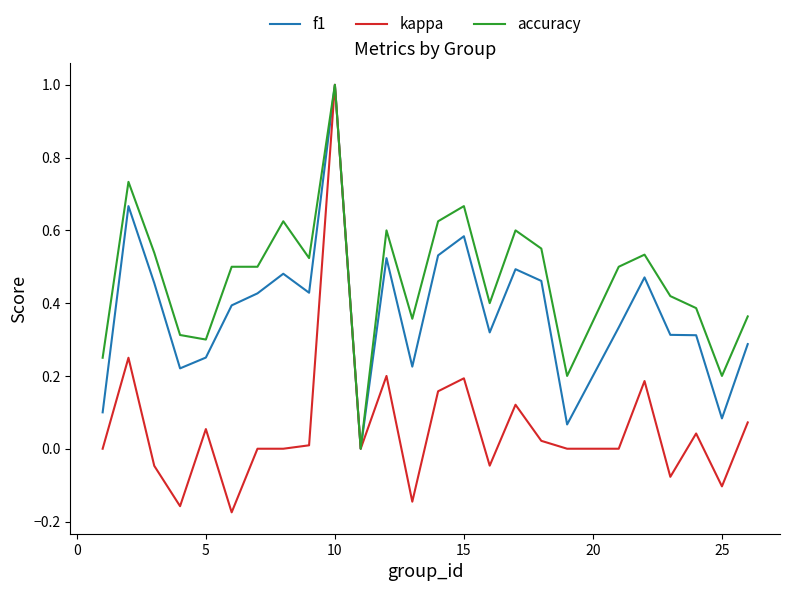

Which series has the largest total across all categories?

accuracy